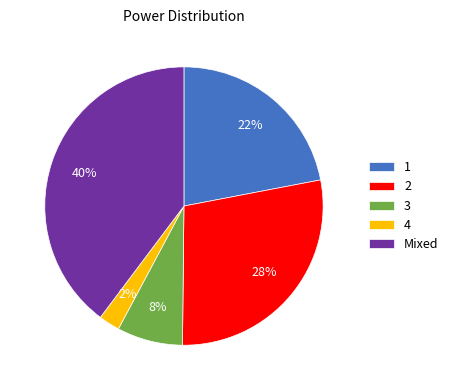

Approximately how many times larger is the value at 1 compared to 2?

0.8